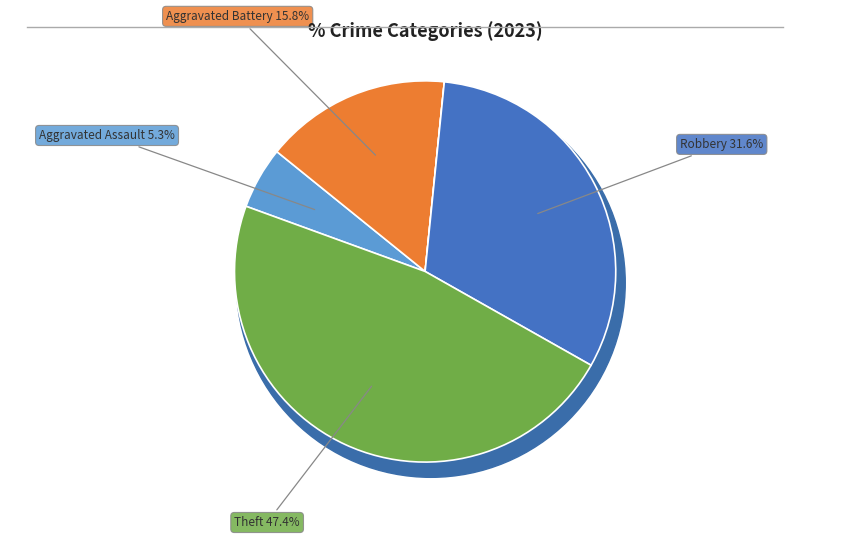

What percentage is the Aggravated Assault slice, to the nearest percent?

5%